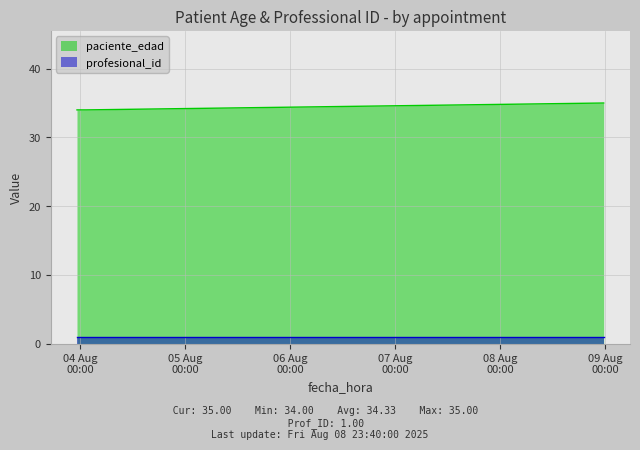

What is the greatest value displayed?

35